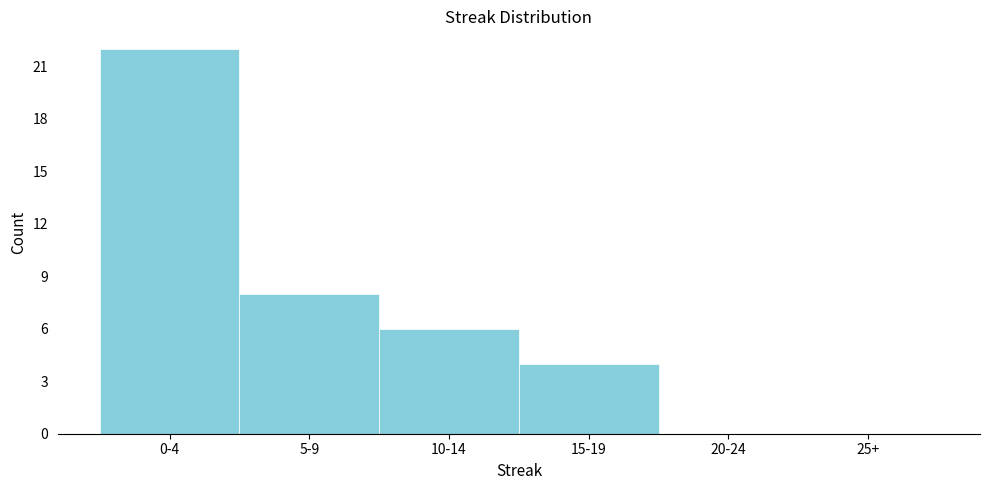

Reading left to right, extract all data points from this chart.

0-4=22	5-9=8	10-14=6	15-19=4	20-24=0	25+=0